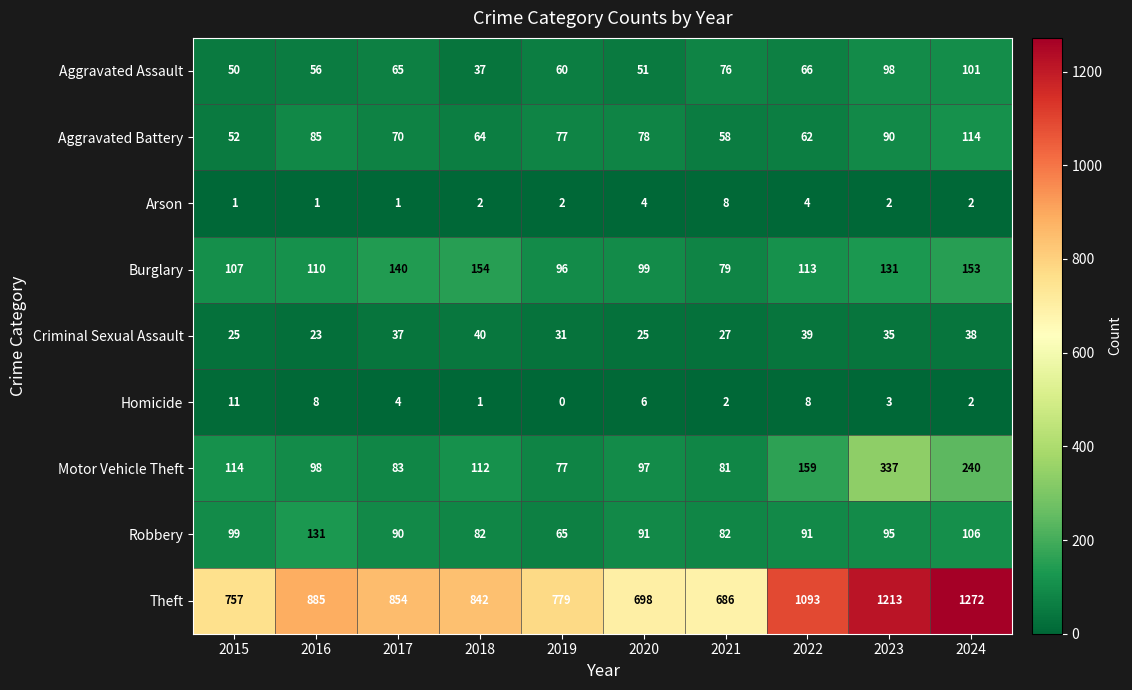

Rank the categories by Theft value from lowest to highest.

2021, 2020, 2015, 2019, 2018, 2017, 2016, 2022, 2023, 2024